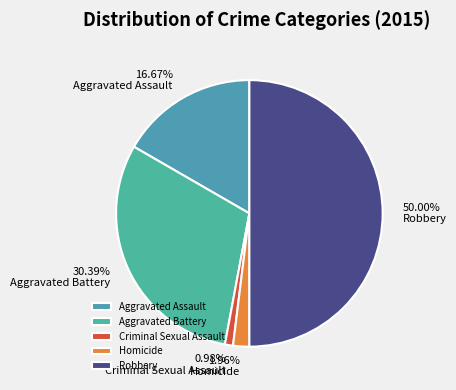

Does Homicide represent more than half of the total?

No